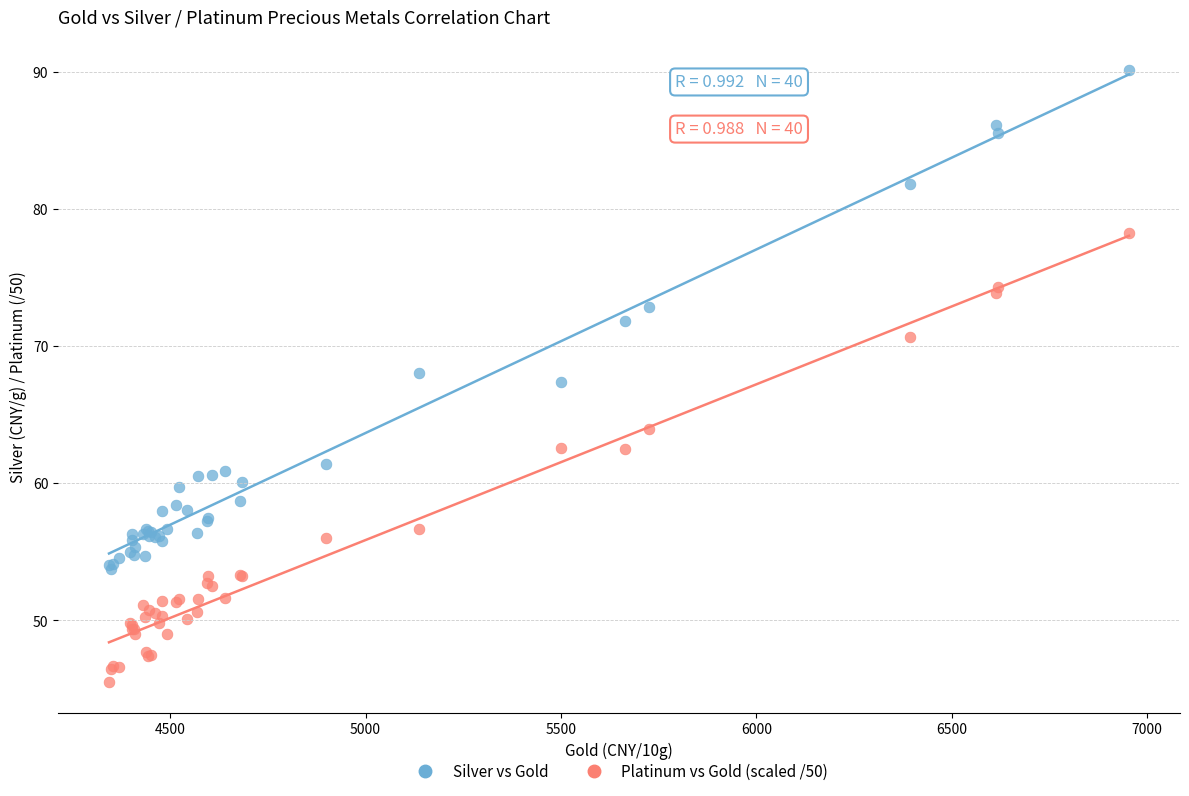

Which series contains the lowest Y value?

Platinum vs Gold (scaled /50)